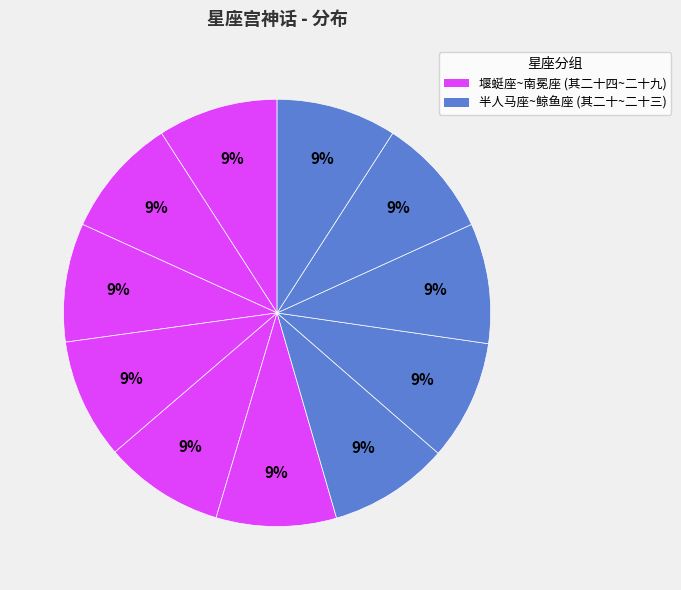

How many slices are in this pie chart?

11